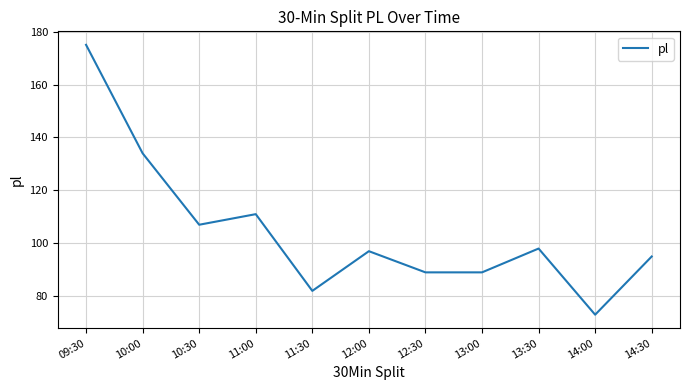

What is the difference between the maximum and minimum values?

102